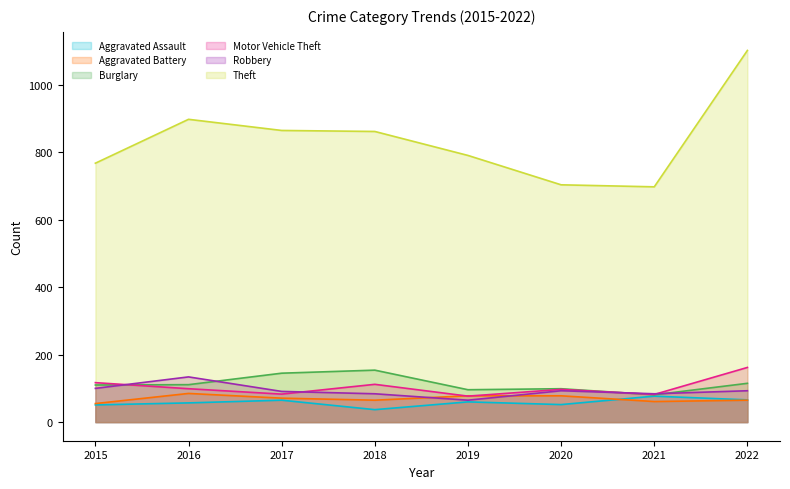

Which series has the largest range (max minus min)?

Theft